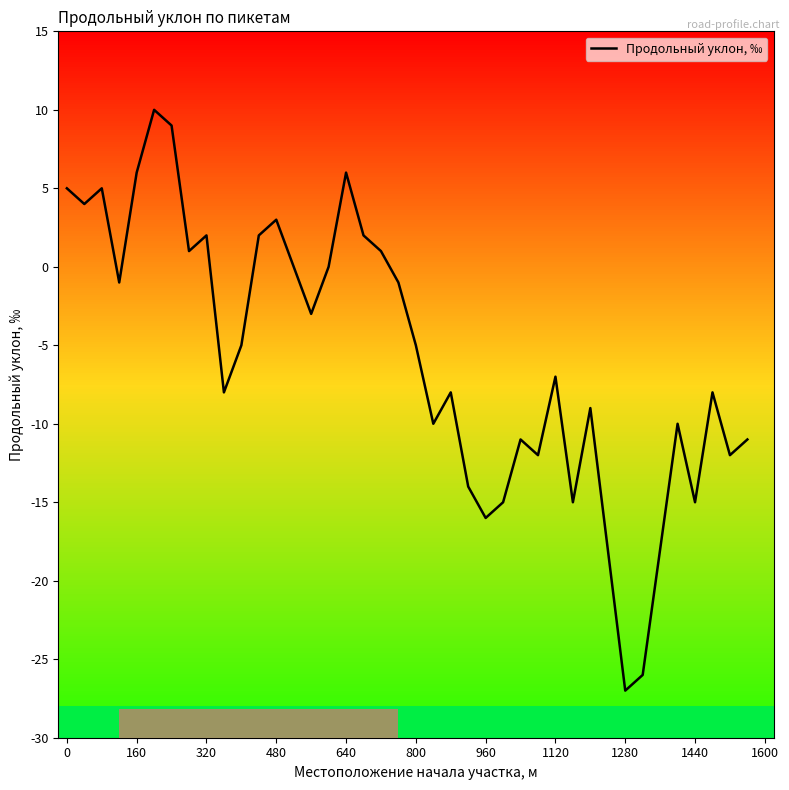

What is the maximum value shown in the chart?

10